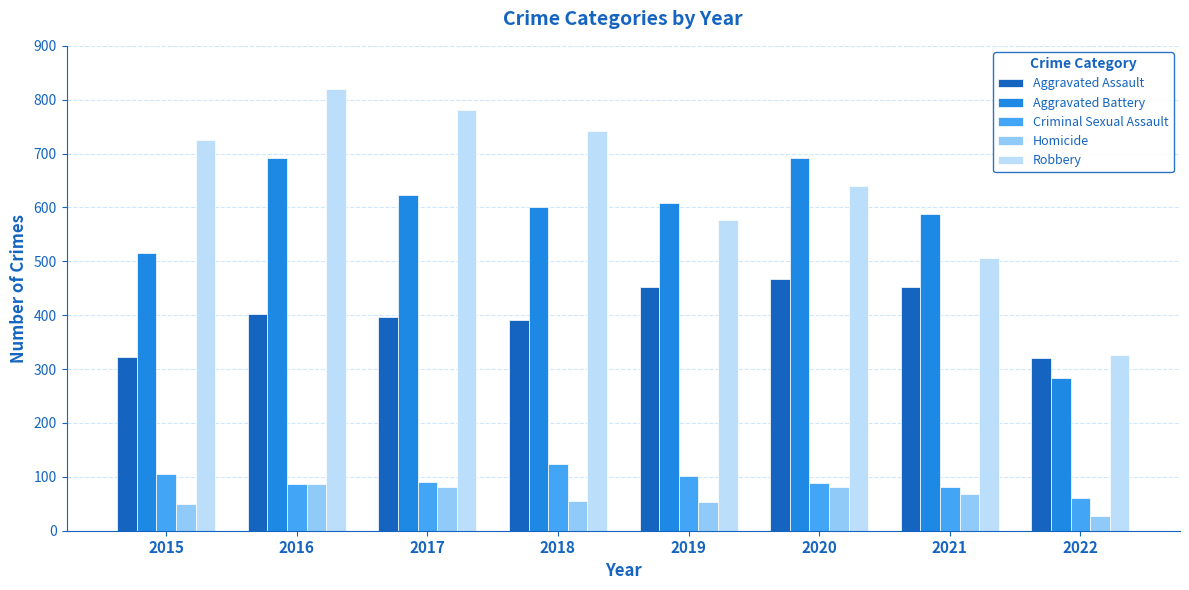

List the series in order of their peak value, highest first.

Robbery, Aggravated Battery, Aggravated Assault, Criminal Sexual Assault, Homicide